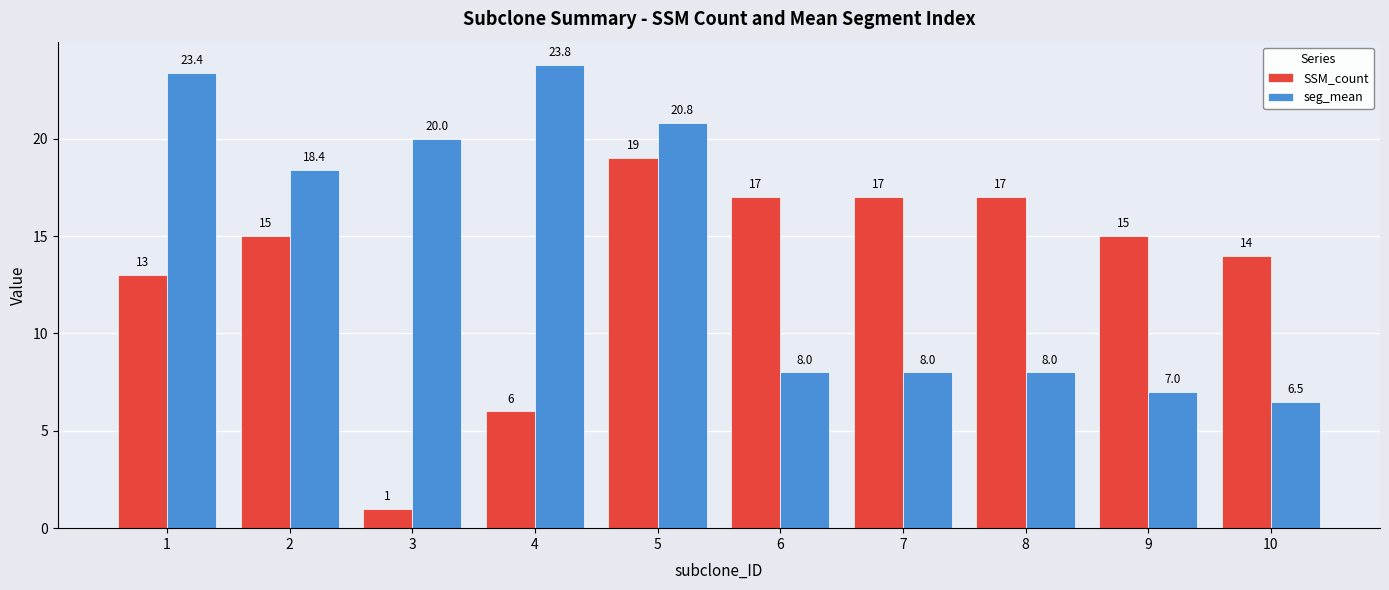

Reading left to right, extract all data points from this chart.

SSM_count: 13.0	15.0	1.0	6.0	19.0	17.0	17.0	17.0	15.0	14.0
seg_mean: 23.4	18.4	20.0	23.8	20.8	8.0	8.0	8.0	7.0	6.5